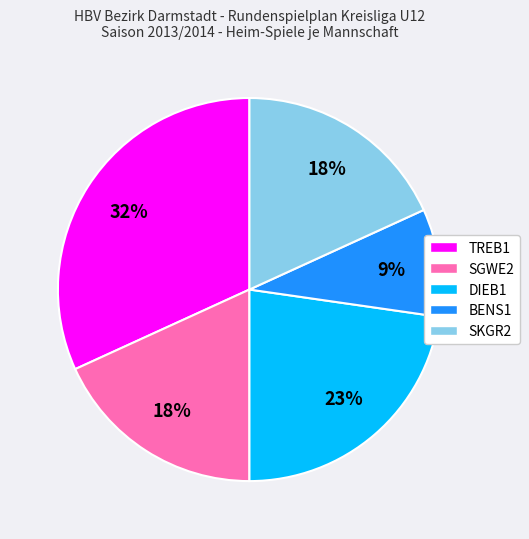

To the nearest percent, what portion does TREB1 represent?

32%